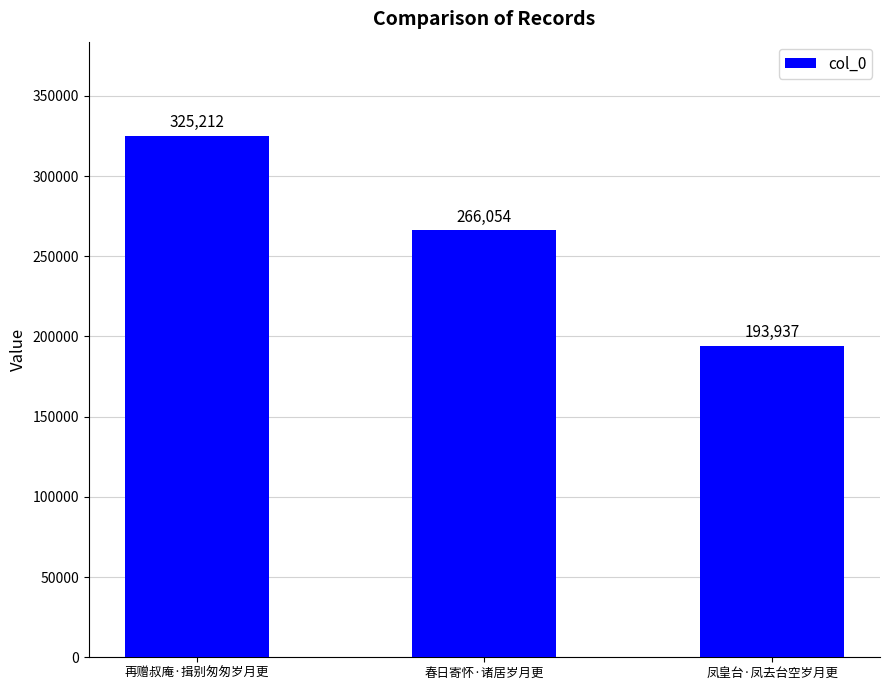

Rank the categories by value from highest to lowest.

再赠叔庵·揖别匆匆岁月更, 春日寄怀·诸居岁月更, 凤皇台·凤去台空岁月更